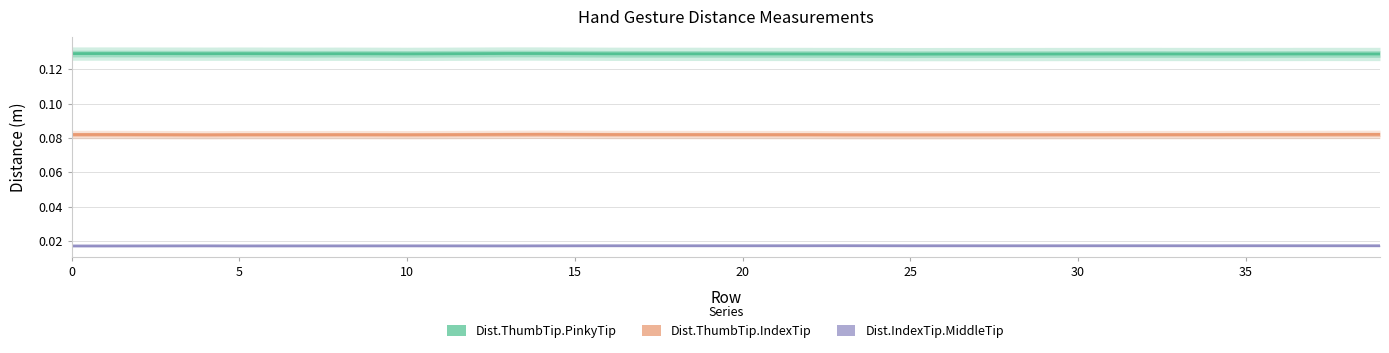

True or false: Dist.ThumbTip.IndexTip and Dist.ThumbTip.PinkyTip cross at least once.

False